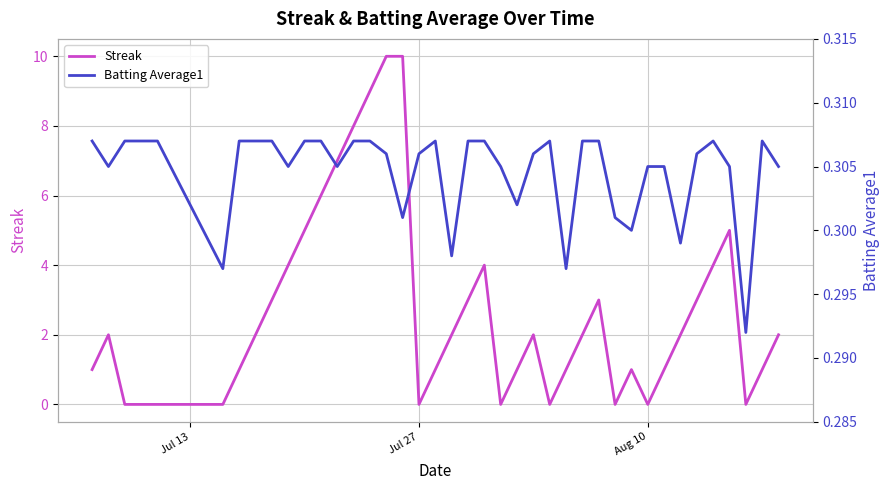

Rank the series by their average value, from highest to lowest.

Streak, Batting Average1